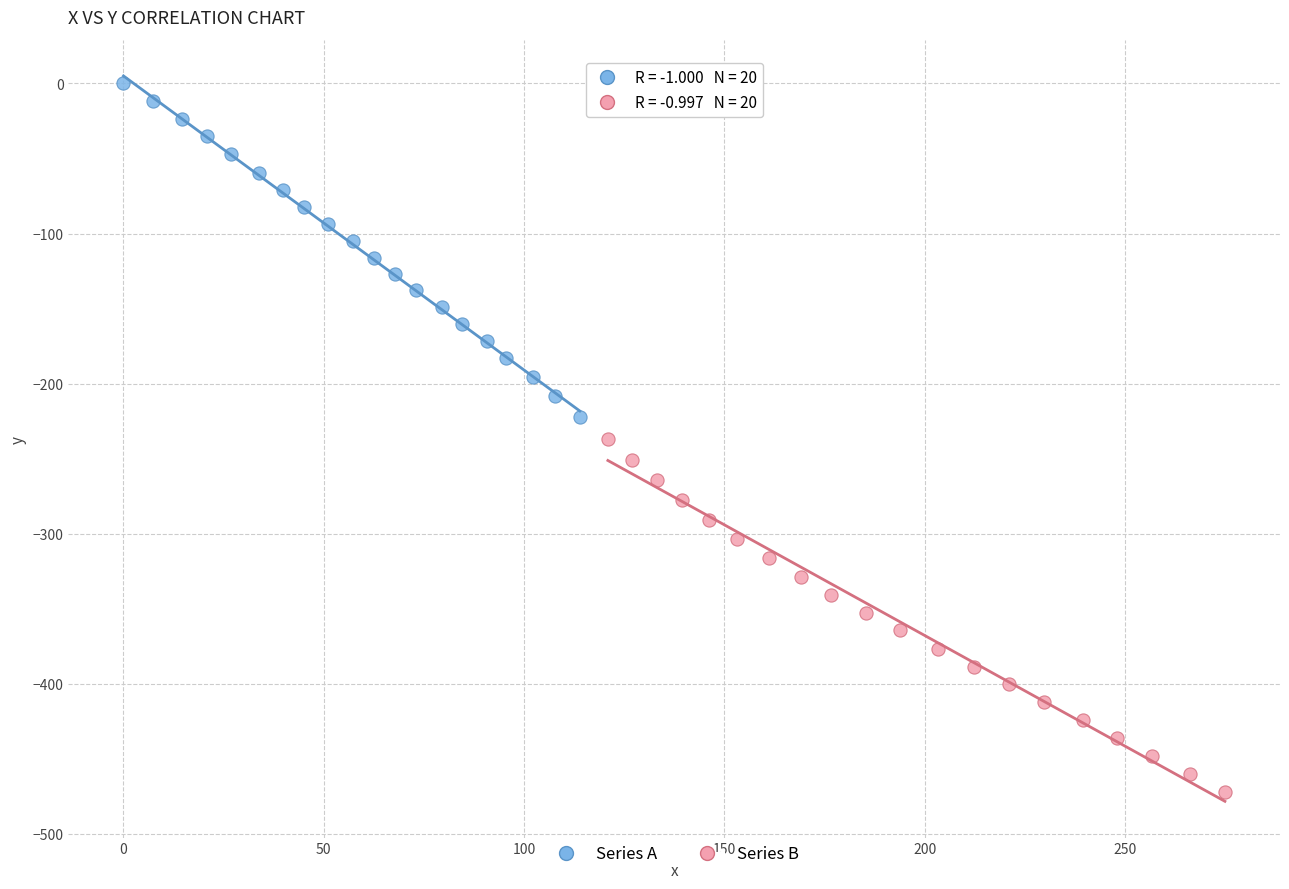

Which series contains the highest Y value?

Series A